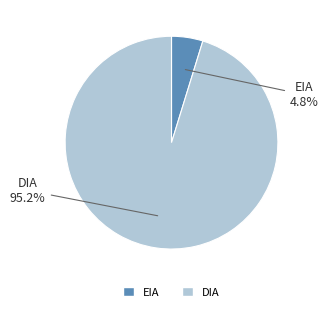

Count the number of slices in the pie.

2